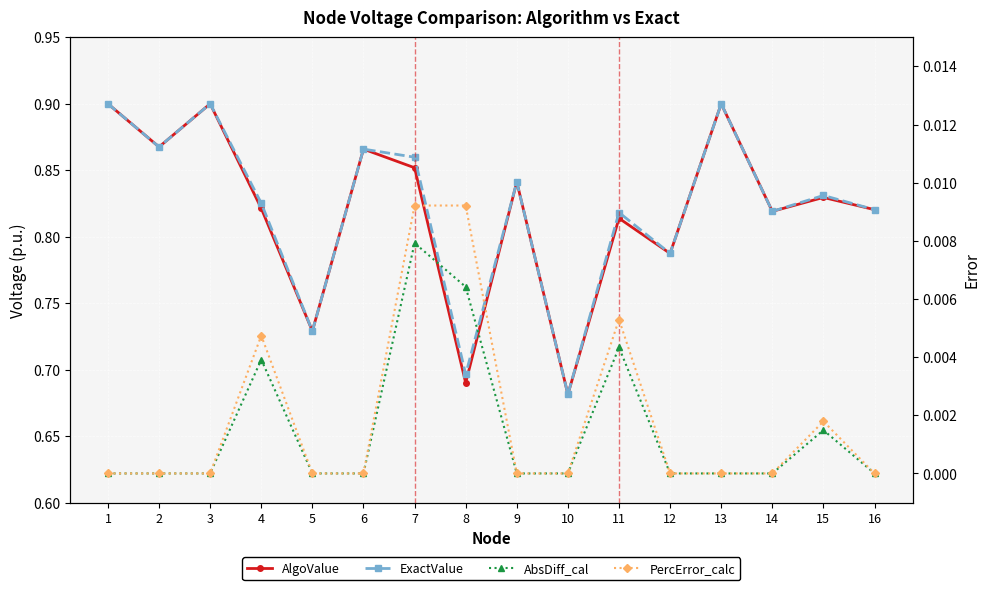

List the series in order of their peak value, lowest first.

AbsDiff_cal, PercError_calc, AlgoValue, ExactValue